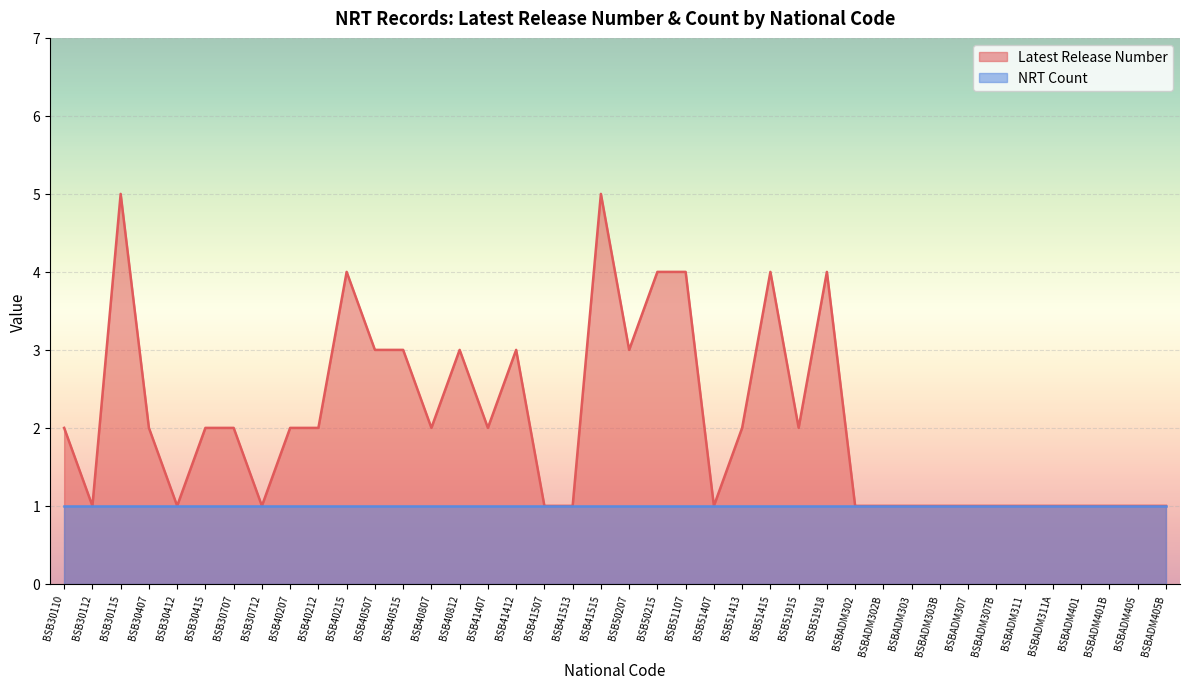

What is the change in value from BSB41515 to BSBADM307?

-4